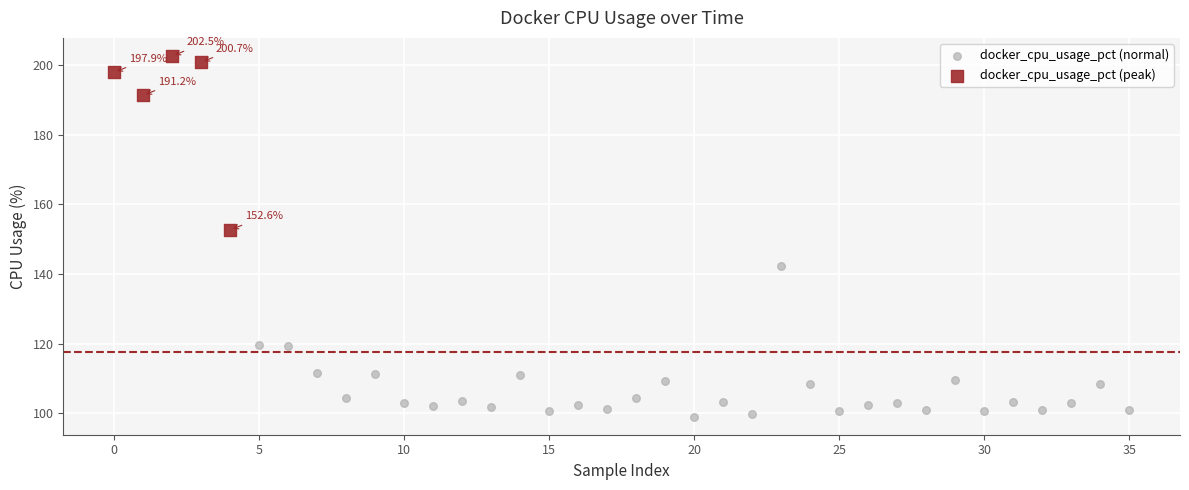

Which series has the widest spread of Y values?

docker_cpu_usage_pct (peak)